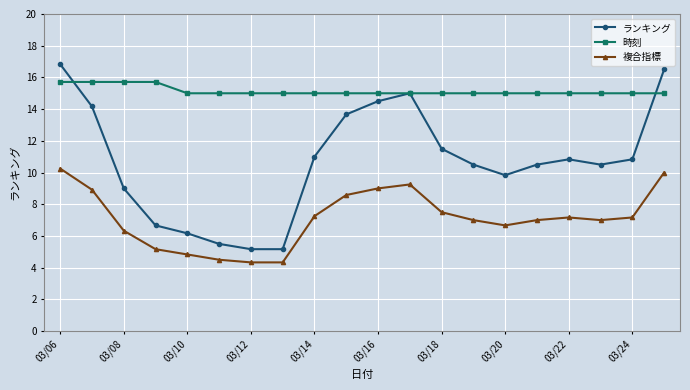

Which series has the widest spread of values?

ランキング